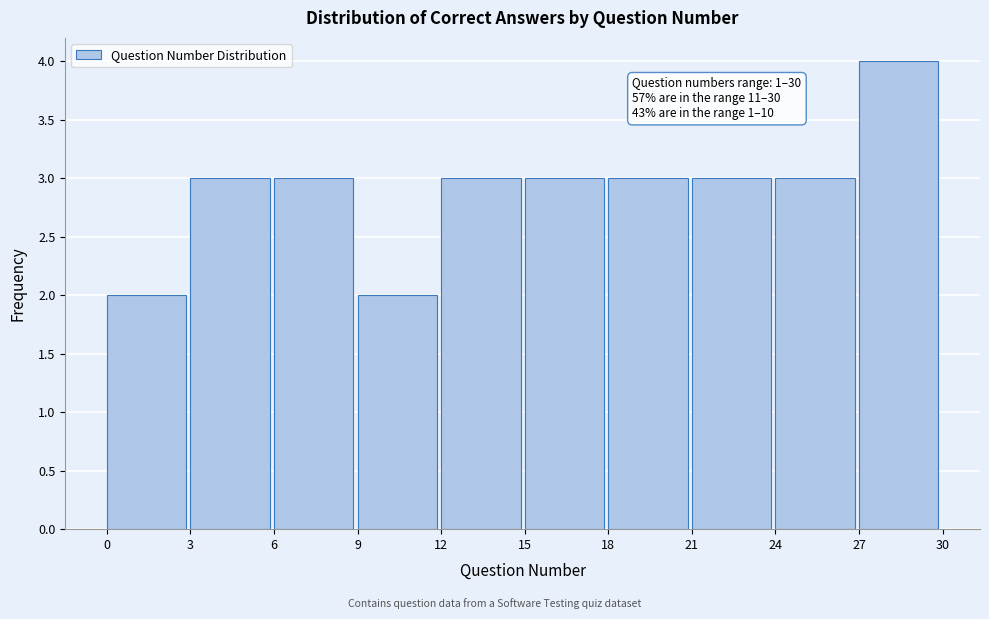

Which range on the x-axis has the tallest bar?

27 to 30